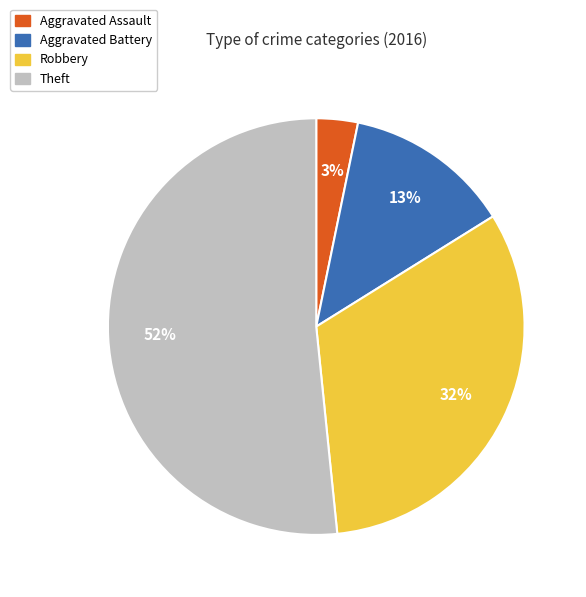

Is the sum of Aggravated Assault and Robbery greater than half?

No